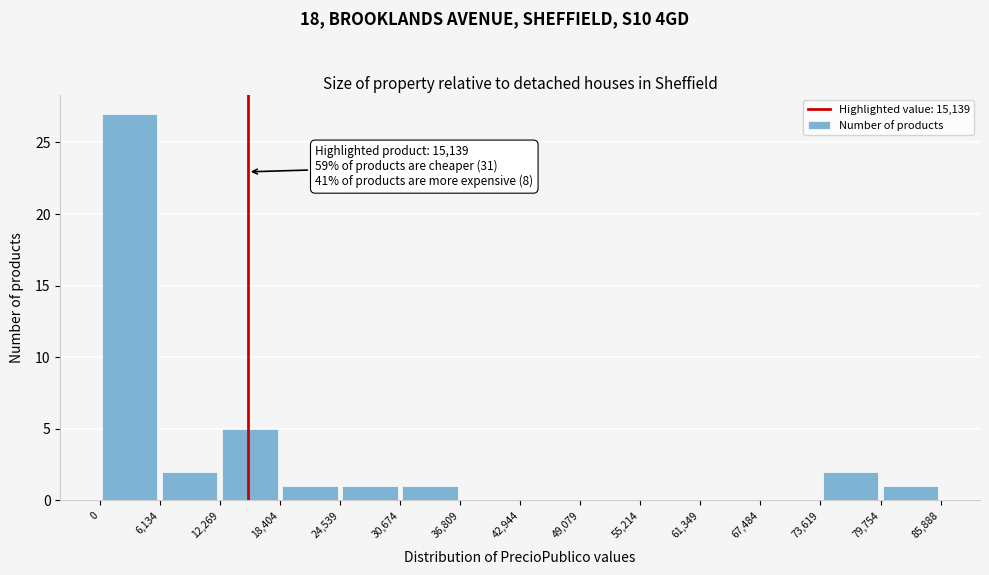

Which range on the x-axis has the tallest bar?

0 to 6,134